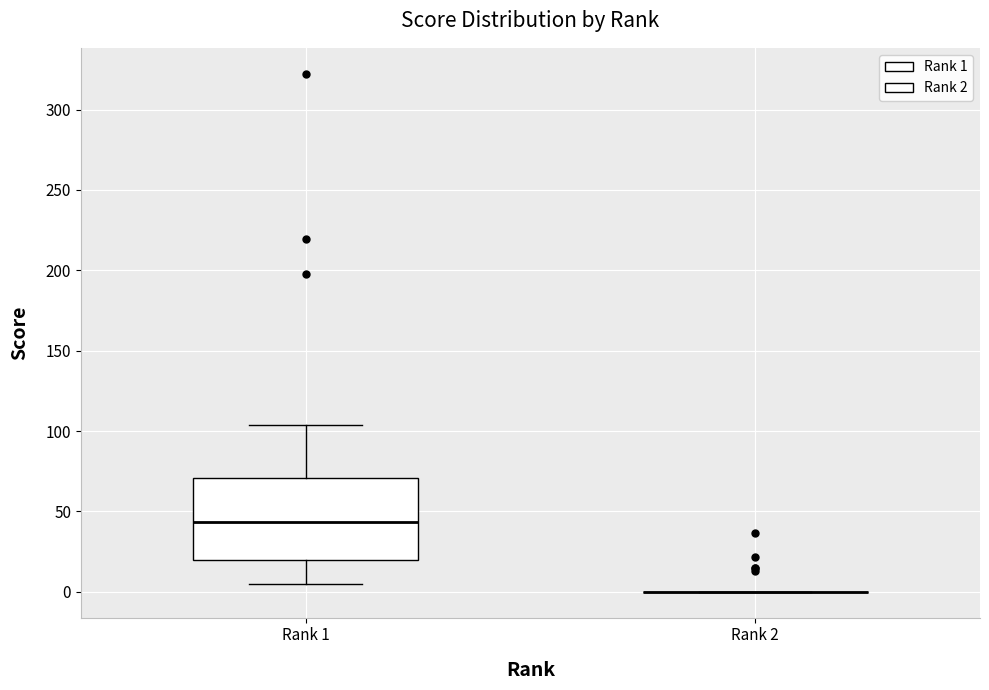

Where is the upper edge of the box for Rank 1 on the y-axis? The values are not printed on the chart, so give them approximately, as read against the axis.

70